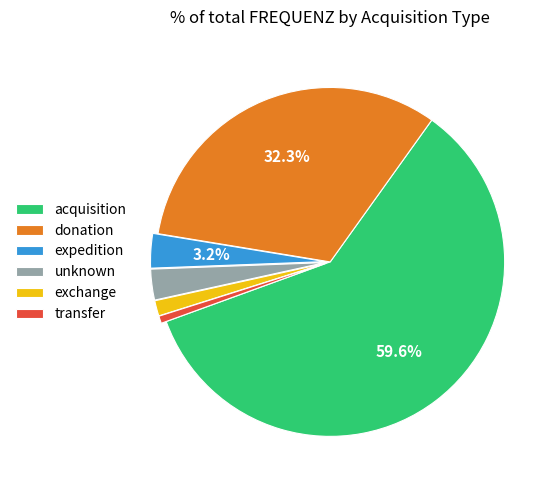

True or false: acquisition accounts for 60% of the total.

True